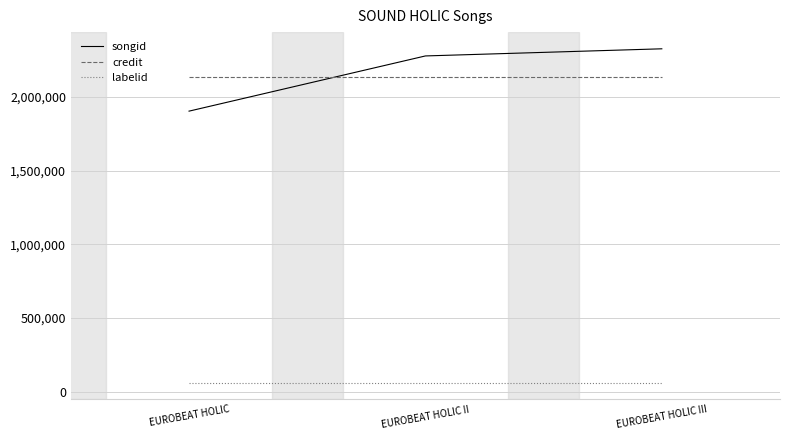

What is the difference between the maximum and minimum values in the songid series?

423199